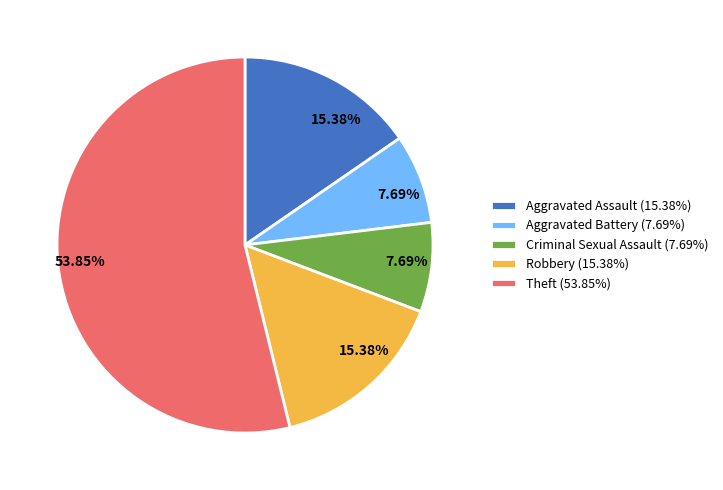

To the nearest percent, what is the difference between the largest and smallest slice percentages?

46%